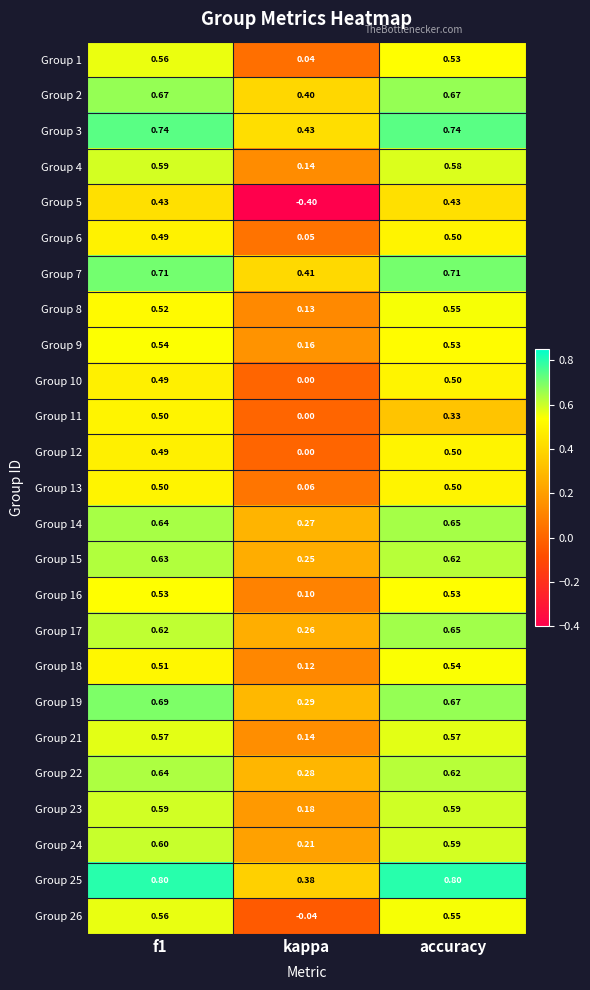

At which label is Group 5 closest to 0?

kappa